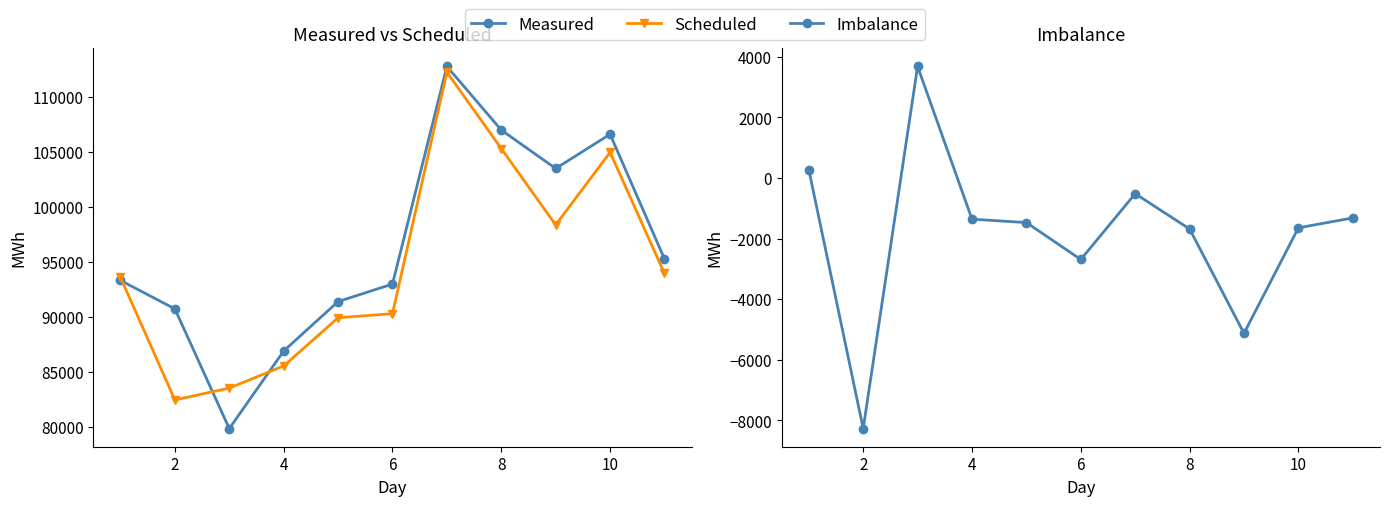

What is the minimum value shown in the chart?

-8272